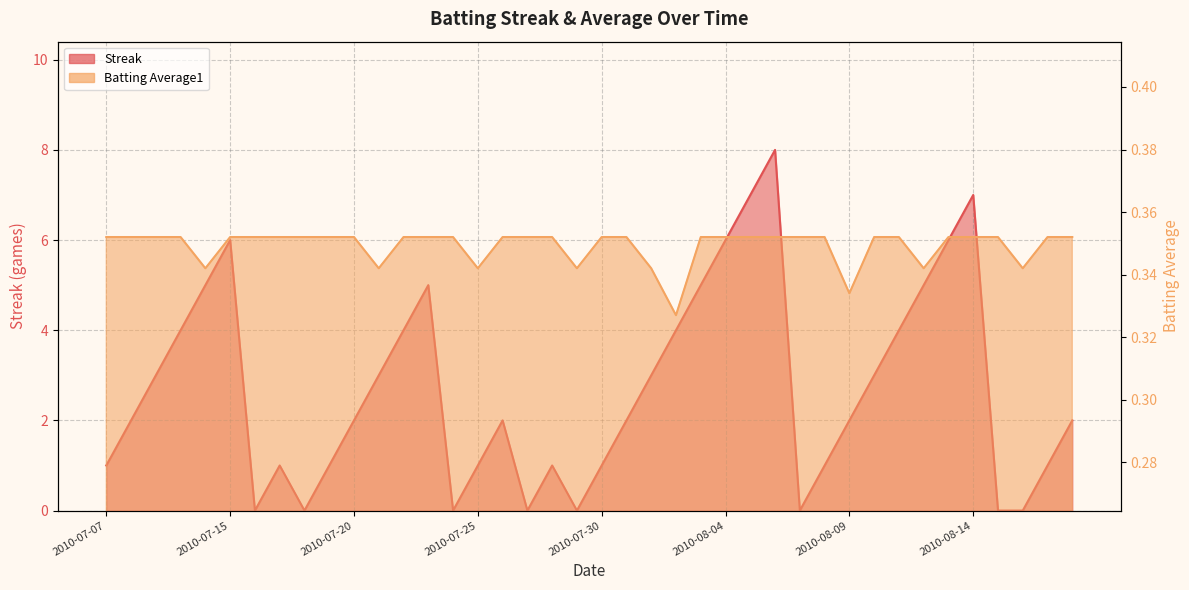

What position from the right is 2010-08-18?

1